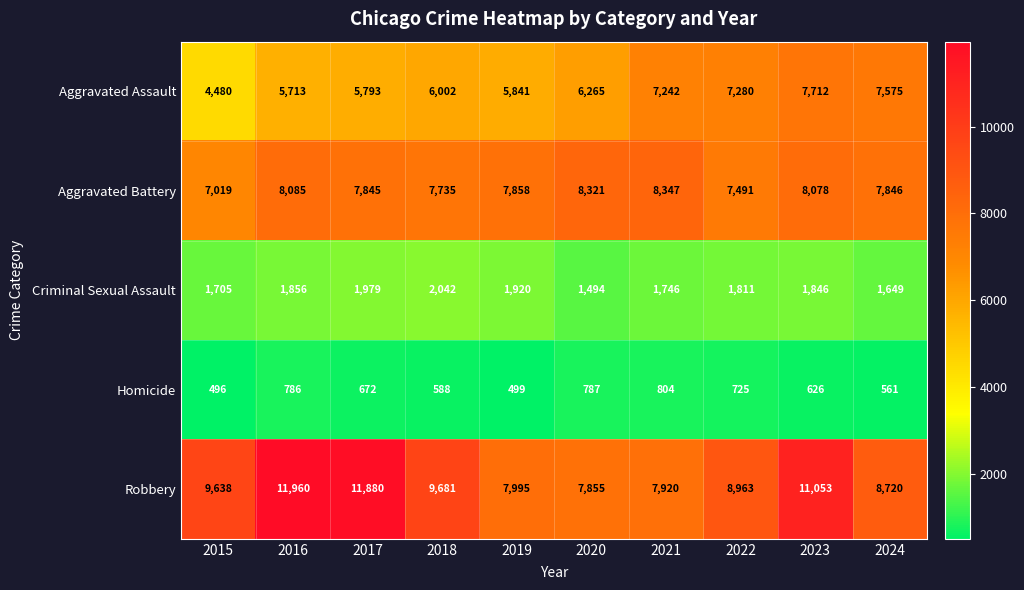

What is the difference between the Aggravated Battery values at 2015 and 2021?

1328